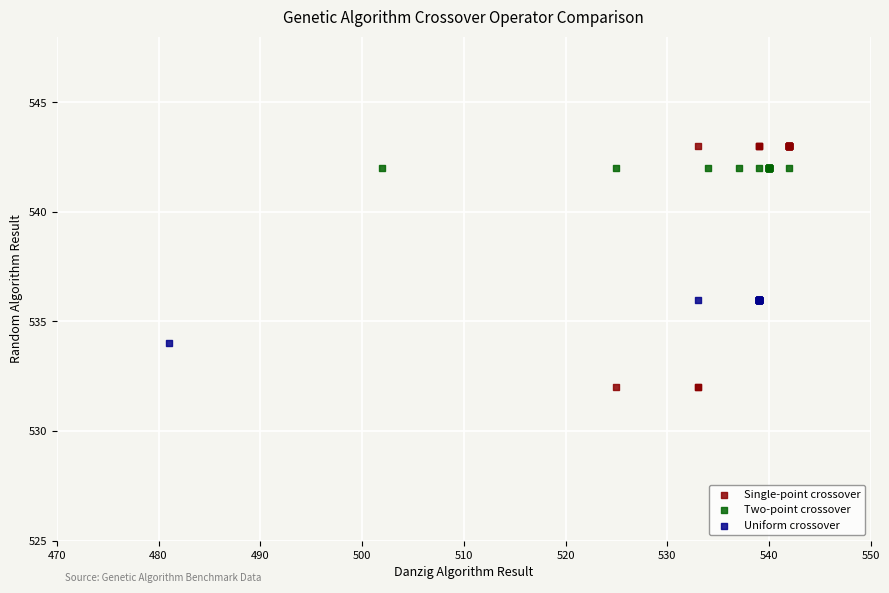

Which series contains the lowest Y value?

Single-point crossover